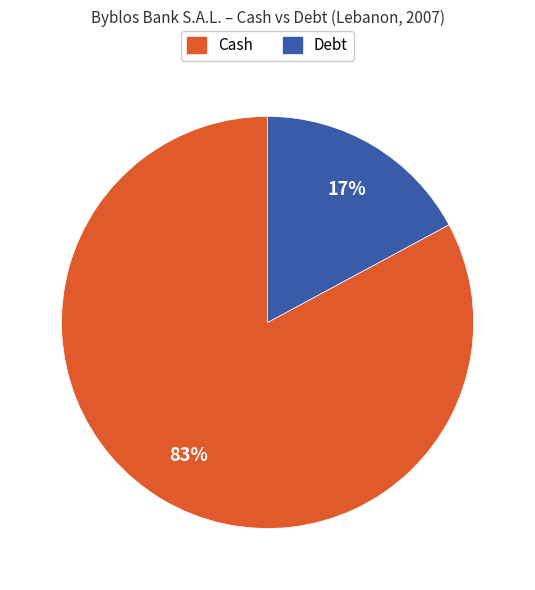

To the nearest percent, what is the average slice percentage?

50%